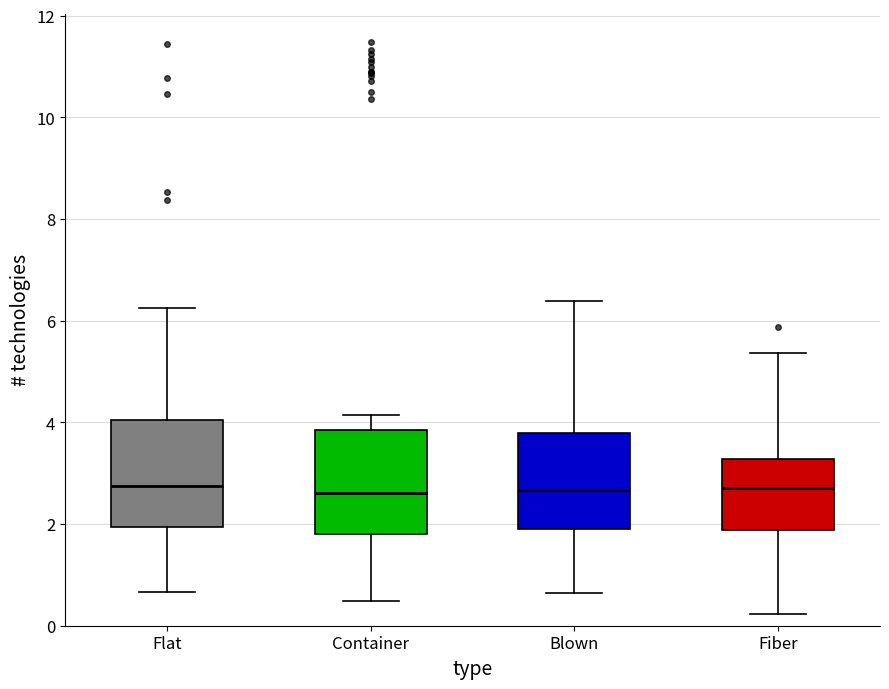

Reading left to right, read every box against the y-axis: the position of its median line, the range the box covers, and the ends of its whiskers. The values are not printed on the chart, so give them approximately, as read against the axis.

Flat: median 2.8, box 2.0 to 4.0, whiskers 0.6 to 6.2
Container: median 2.6, box 1.8 to 3.8, whiskers 0.4 to 4.2
Blown: median 2.6, box 2.0 to 3.8, whiskers 0.6 to 6.4
Fiber: median 2.8, box 1.8 to 3.2, whiskers 0.2 to 5.4